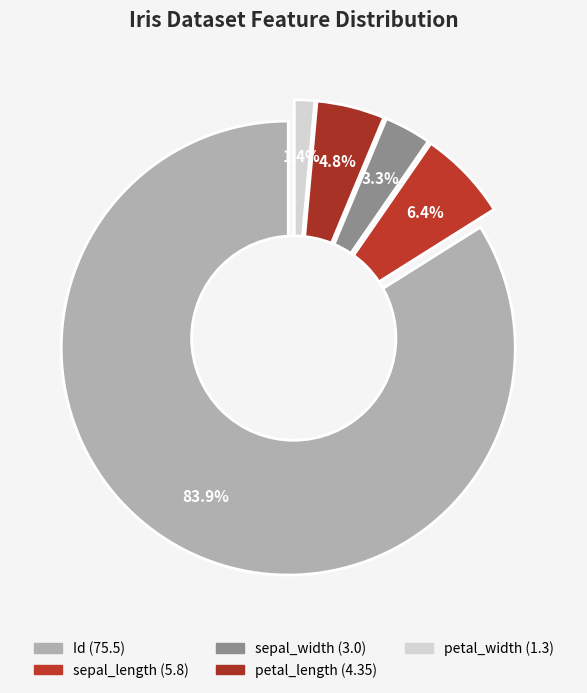

What percentage is the petal_length slice, to the nearest percent?

5%